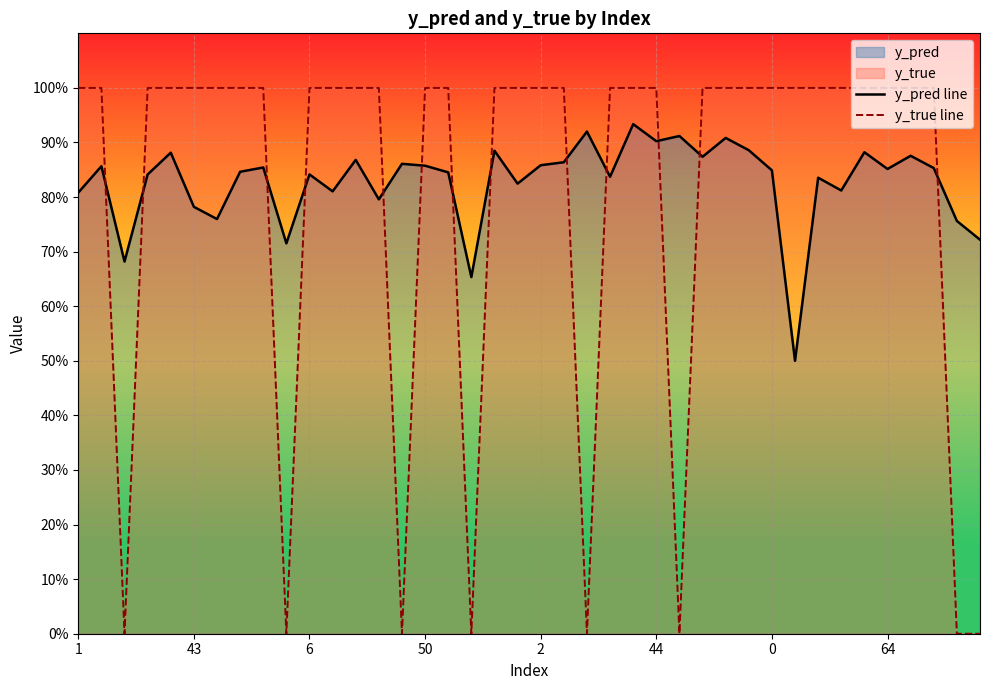

How many interior local valleys does the y_pred line series have?

13